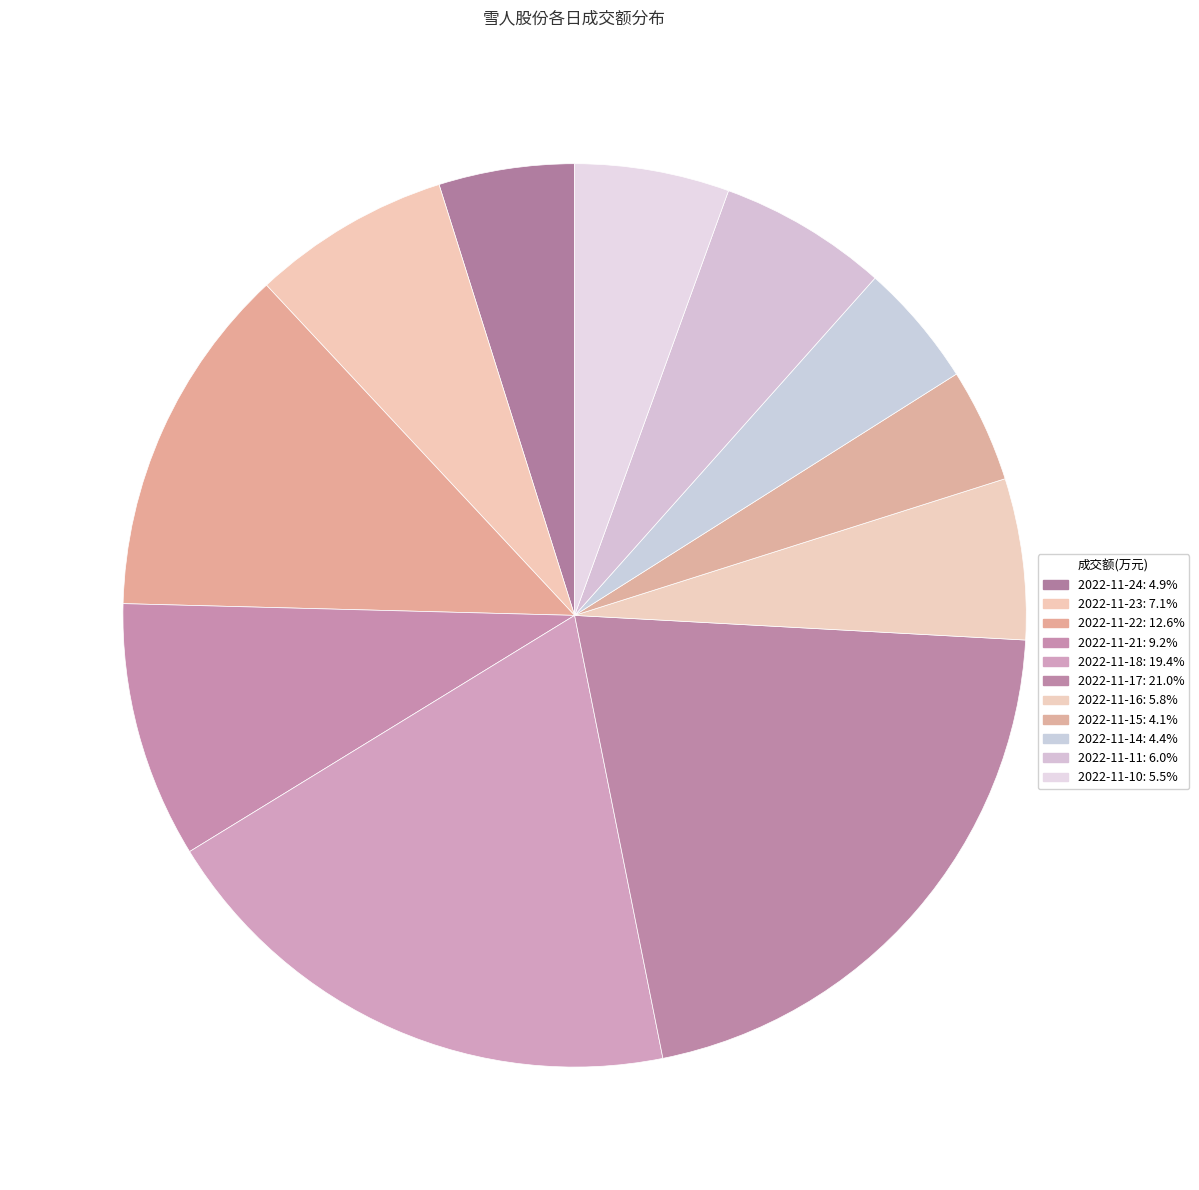

Which category has the smallest portion of the pie?

2022-11-15